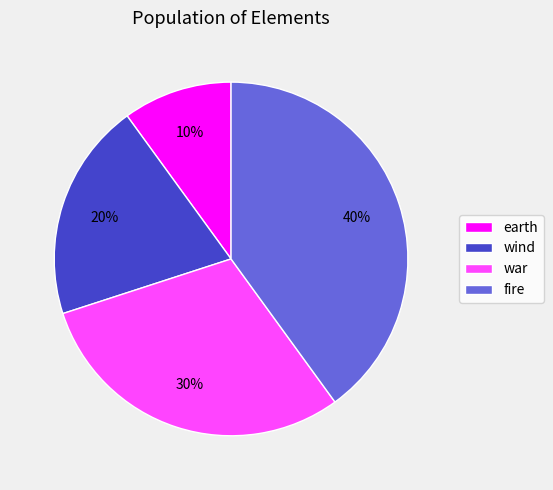

Between wind and war, which is larger?

war